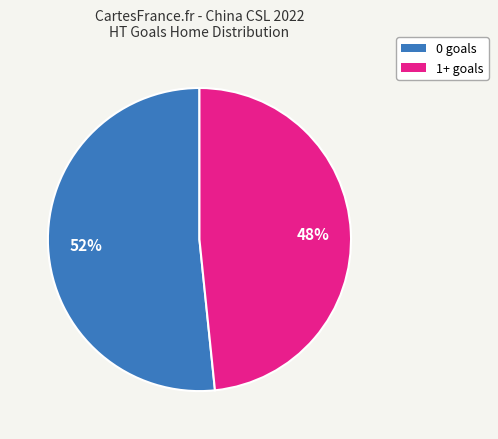

To the nearest percent, what is the average slice percentage?

50%